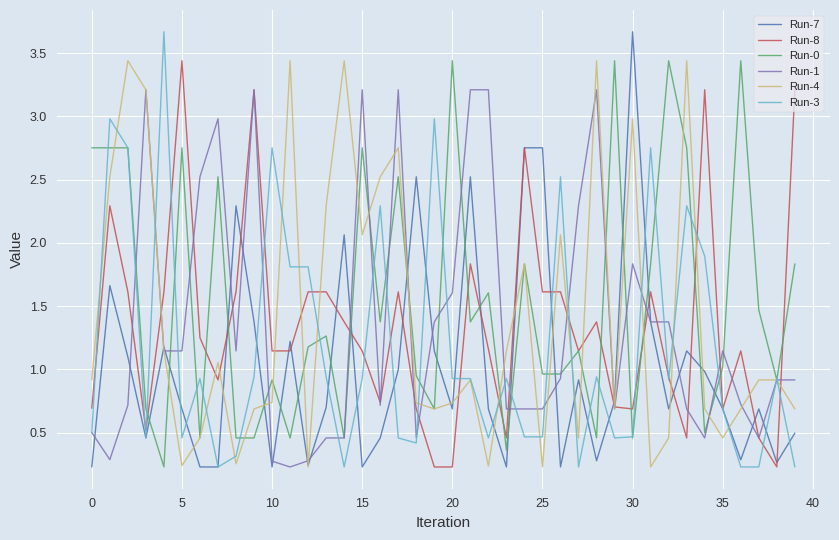

At how many categories does at least one series exceed 1?

39